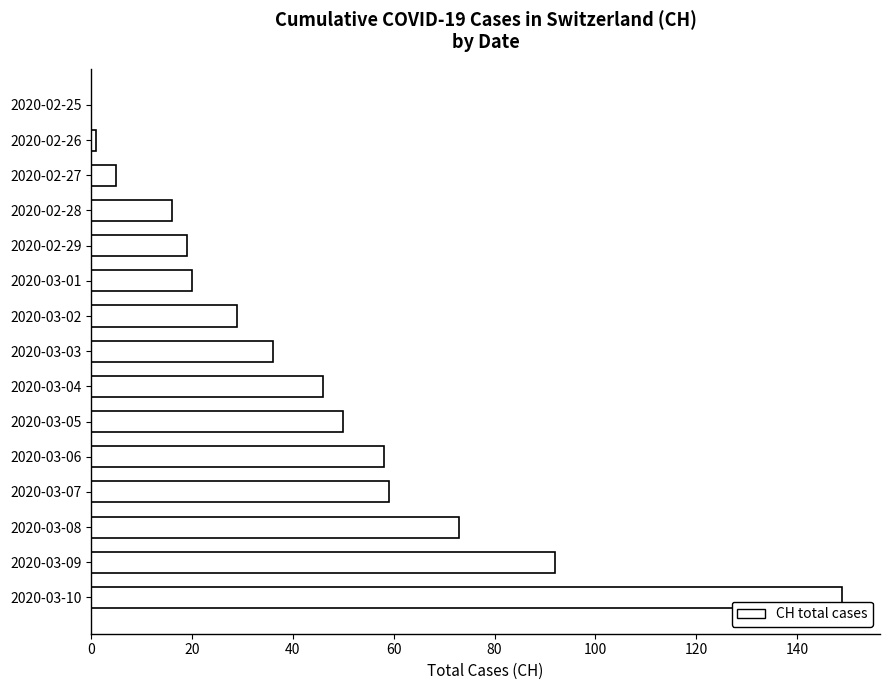

What is the maximum value shown in the chart?

149